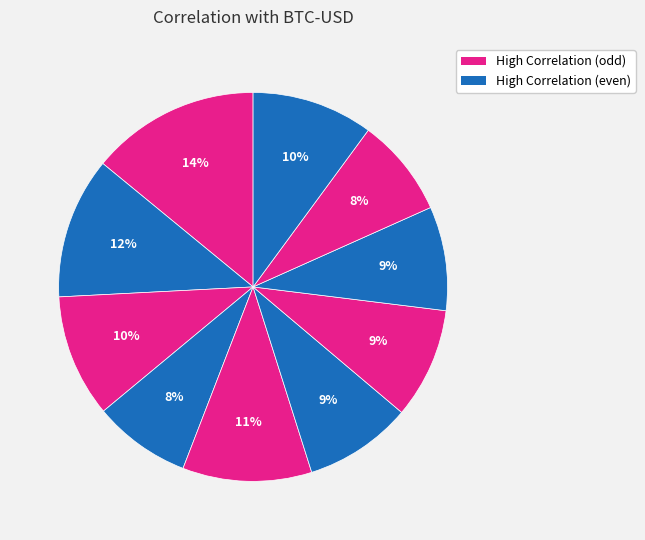

Count the number of slices in the pie.

10